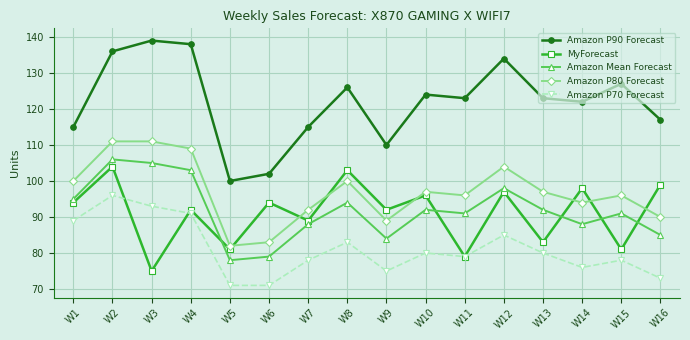

Does the chart have visible grid lines?

Yes